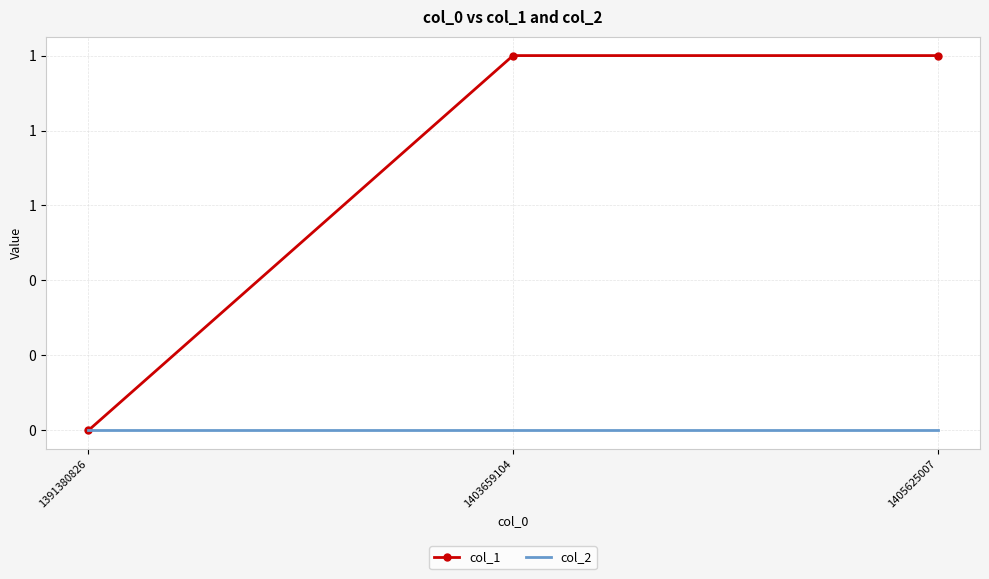

Is this an area chart (filled region under the line)?

No